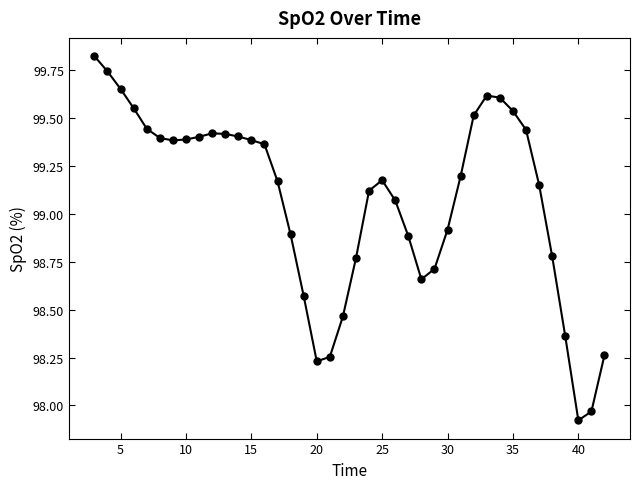

True or false: there are more than 1 points higher than both neighbors.

True